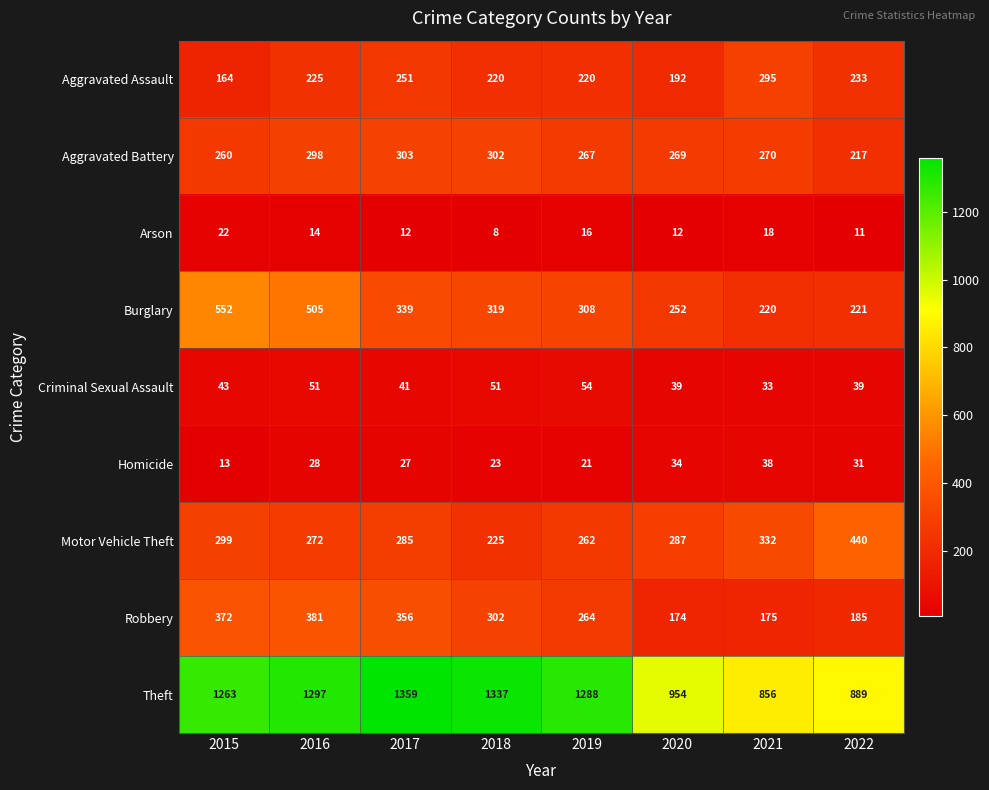

What is the total value across all series at 2019?

2700